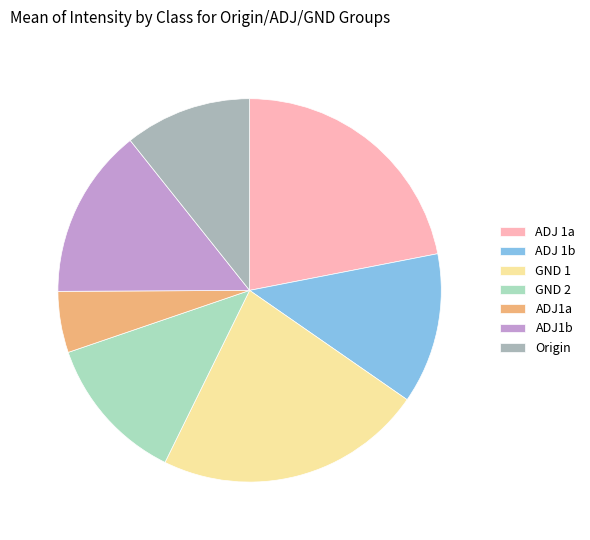

Which category has the smallest portion of the pie?

ADJ1a